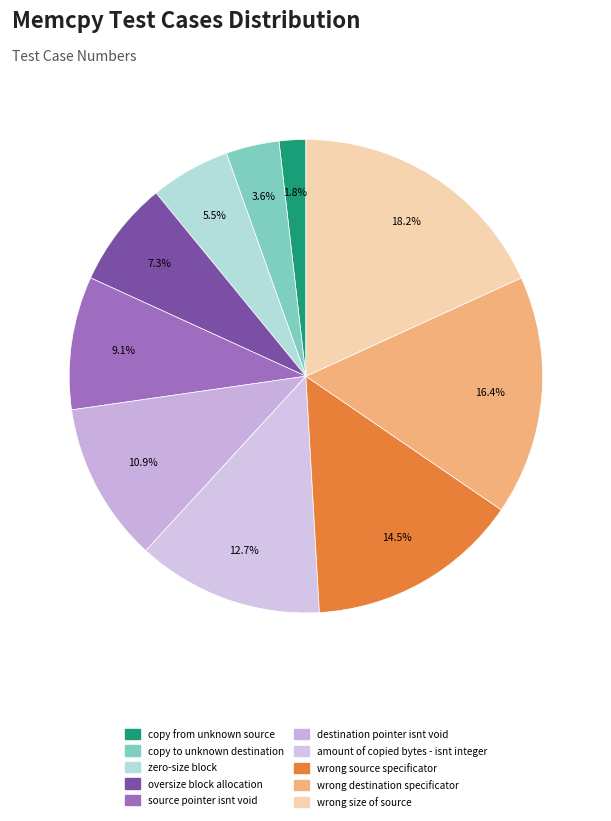

What is the largest slice in the pie chart?

wrong size of source